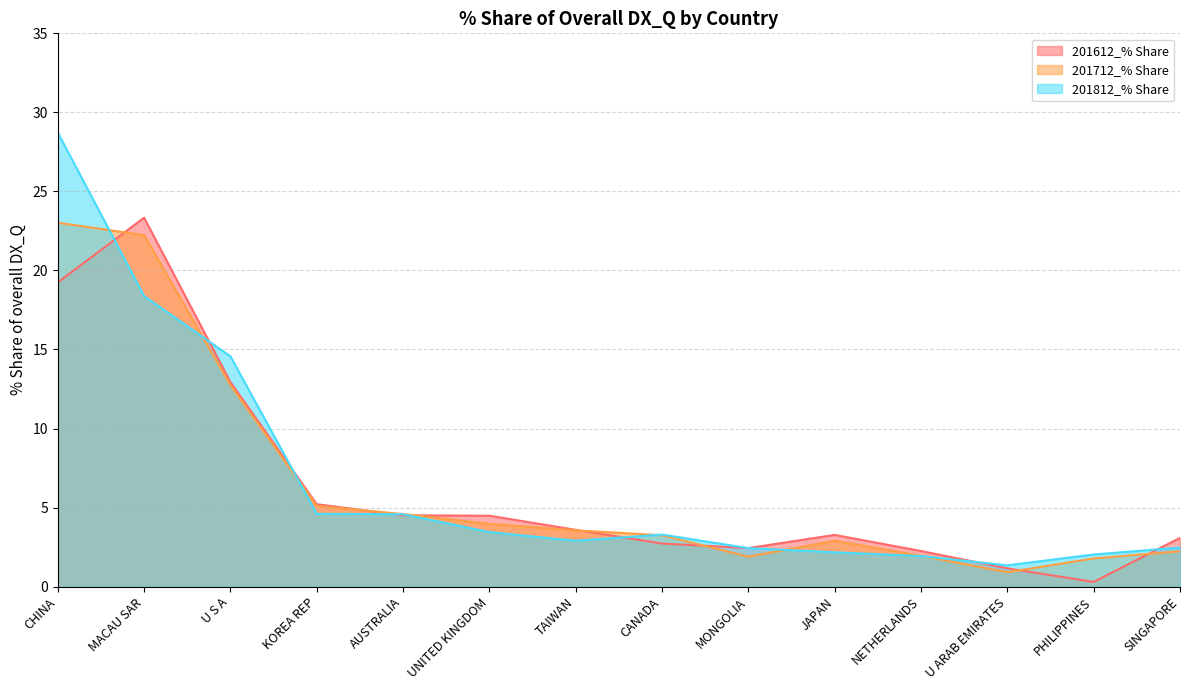

Which series changed the most between NETHERLANDS and SINGAPORE?

201612_% Share